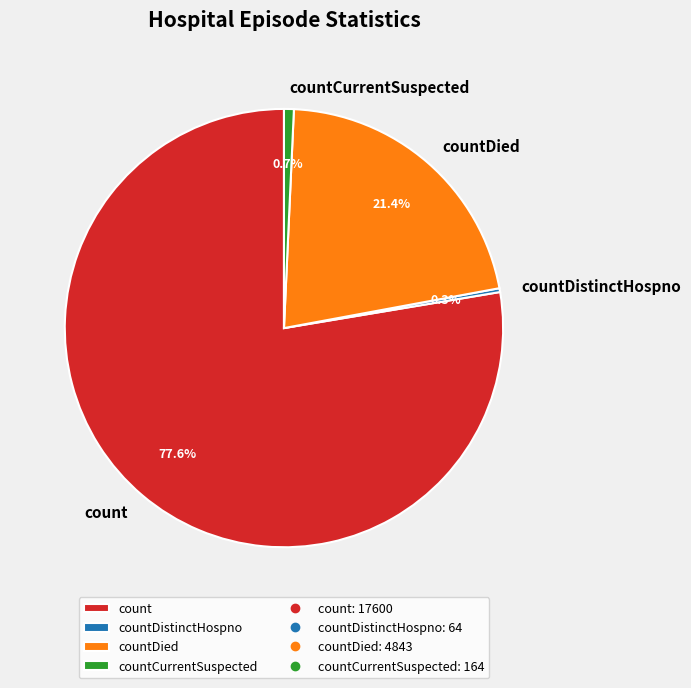

To the nearest percent, what is the average slice percentage?

25%